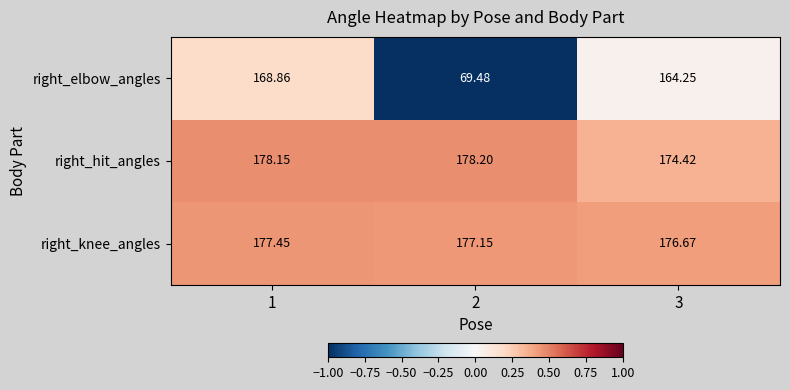

Which series has the largest total across all categories?

right_knee_angles